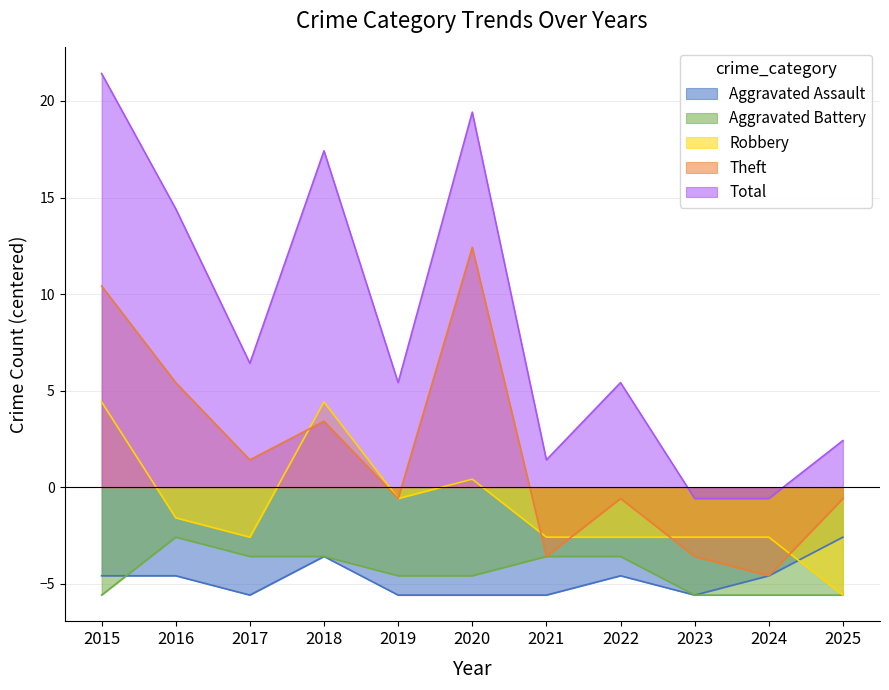

Reading left to right, extract all data points from this chart.

Aggravated Assault: 2015=-4.6	2016=-4.6	2017=-5.6	2018=-3.6	2019=-5.6	2020=-5.6	2021=-5.6	2022=-4.6	2023=-5.6	2024=-4.6	2025=-2.6
Aggravated Battery: 2015=-5.6	2016=-2.6	2017=-3.6	2018=-3.6	2019=-4.6	2020=-4.6	2021=-3.6	2022=-3.6	2023=-5.6	2024=-5.6	2025=-5.6
Robbery: 2015=4.4	2016=-1.6	2017=-2.6	2018=4.4	2019=-0.6	2020=0.4	2021=-2.6	2022=-2.6	2023=-2.6	2024=-2.6	2025=-5.6
Theft: 2015=10.4	2016=5.4	2017=1.4	2018=3.4	2019=-0.6	2020=12.4	2021=-3.6	2022=-0.6	2023=-3.6	2024=-4.6	2025=-0.6
Total: 2015=21.4	2016=14.4	2017=6.4	2018=17.4	2019=5.4	2020=19.4	2021=1.4	2022=5.4	2023=-0.6	2024=-0.6	2025=2.4